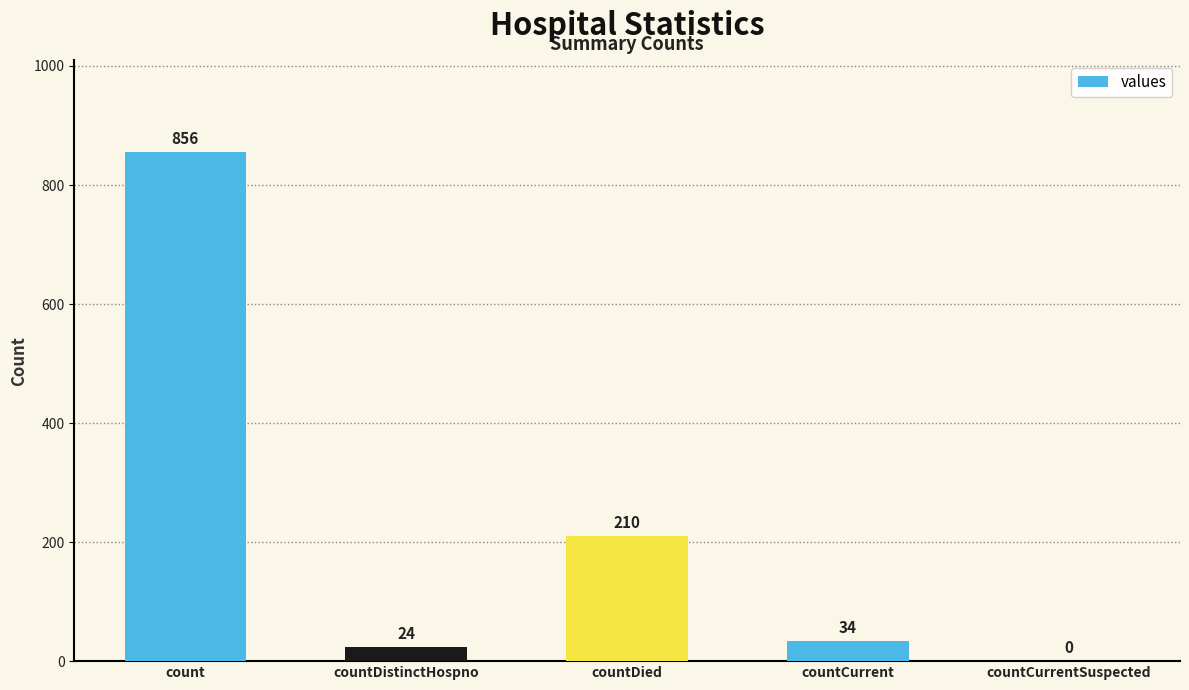

What is the greatest value displayed?

856